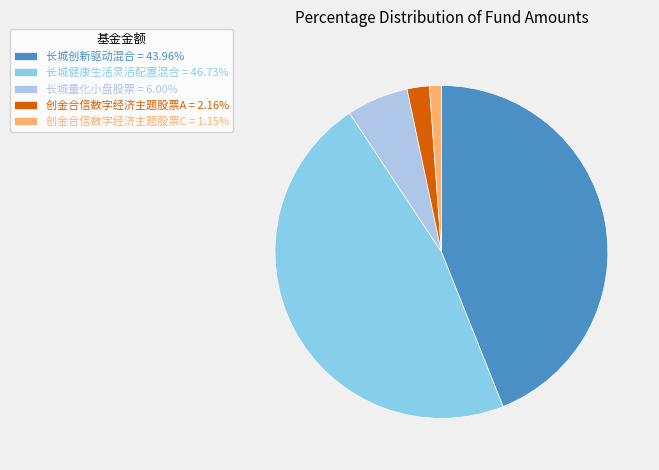

To the nearest percent, what portion does 长城创新驱动混合 represent?

44%